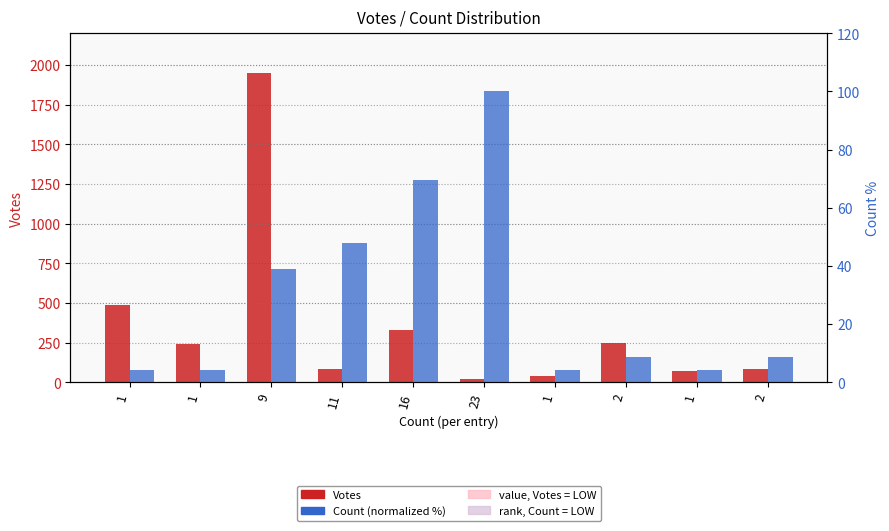

What is the difference between the Count (normalized %) values at 1 and 9?

34.8